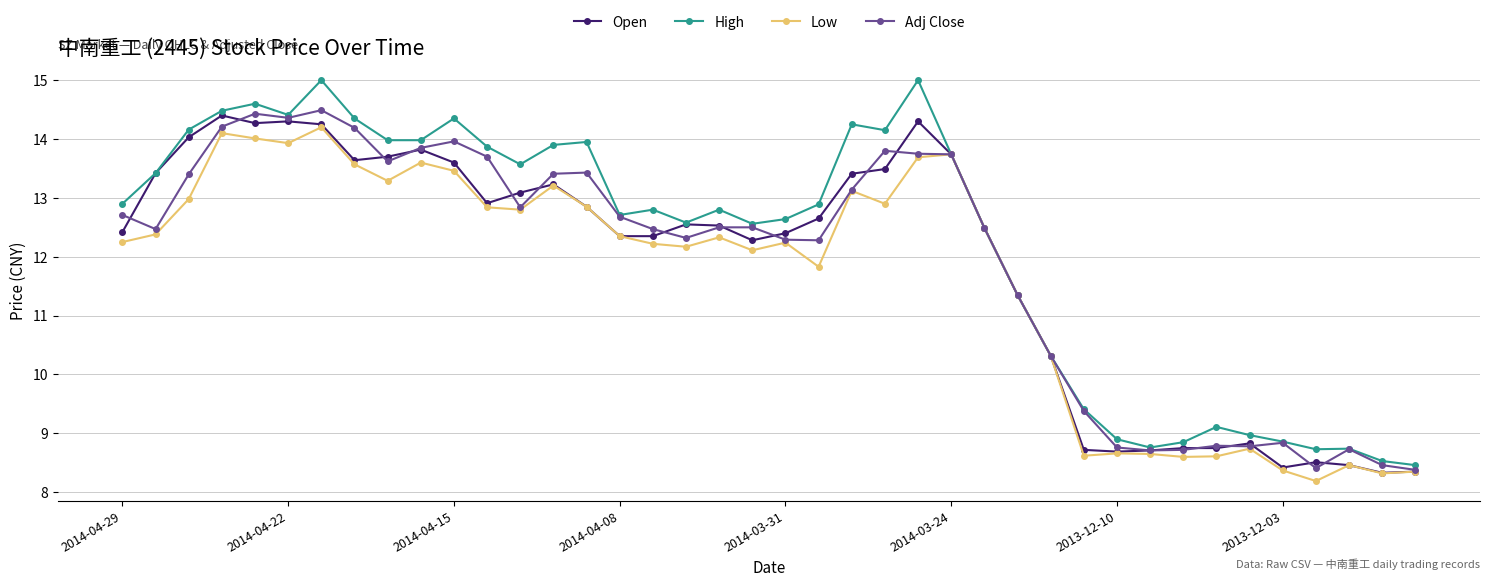

What is the highest value of the Adj Close series?

14.5